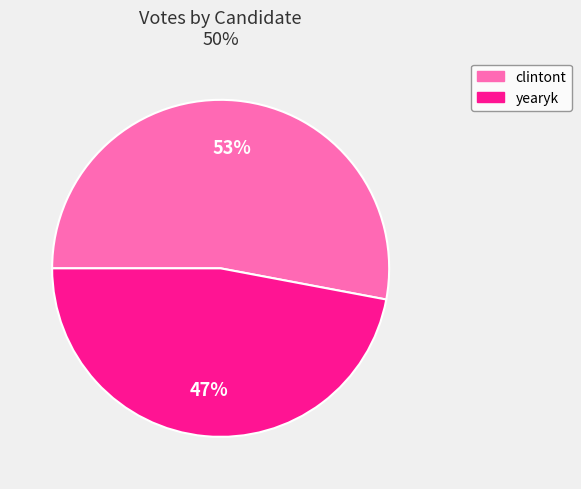

Approximately how many times larger is the value at yearyk compared to clintont?

0.9